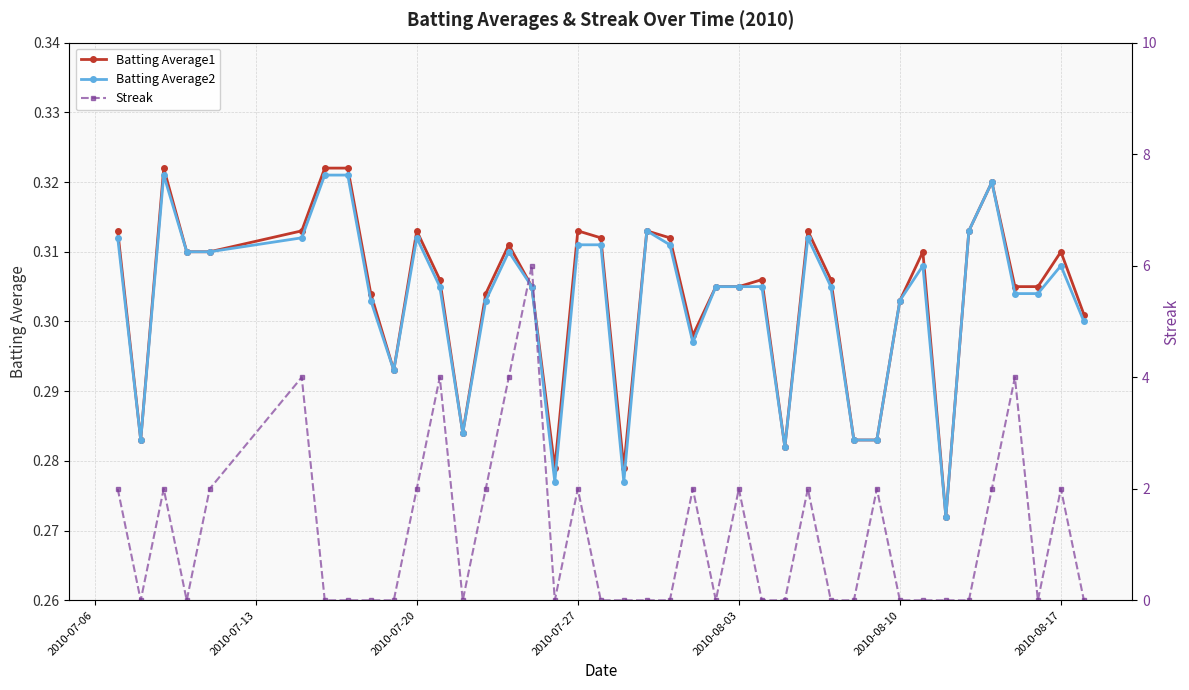

True or false: Batting Average2 has more than 2 interior local peaks.

True